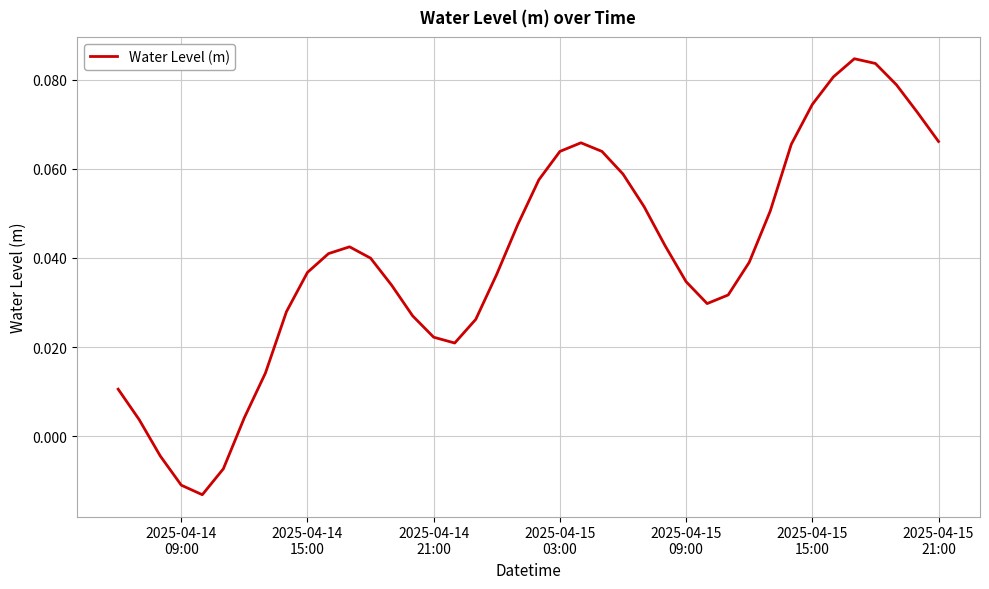

Reading right to left, list all the values displayed in this chart.

0.1	0.1	0.1	0.1	0.1	0.1	0.1	0.1	0.1	0.0	0.0	0.0	0.0	0.0	0.1	0.1	0.1	0.1	0.1	0.1	0.0	0.0	0.0	0.0	0.0	0.0	0.0	0.0	0.0	0.0	0.0	0.0	0.0	0.0	-0.0	-0.0	-0.0	-0.0	0.0	0.0